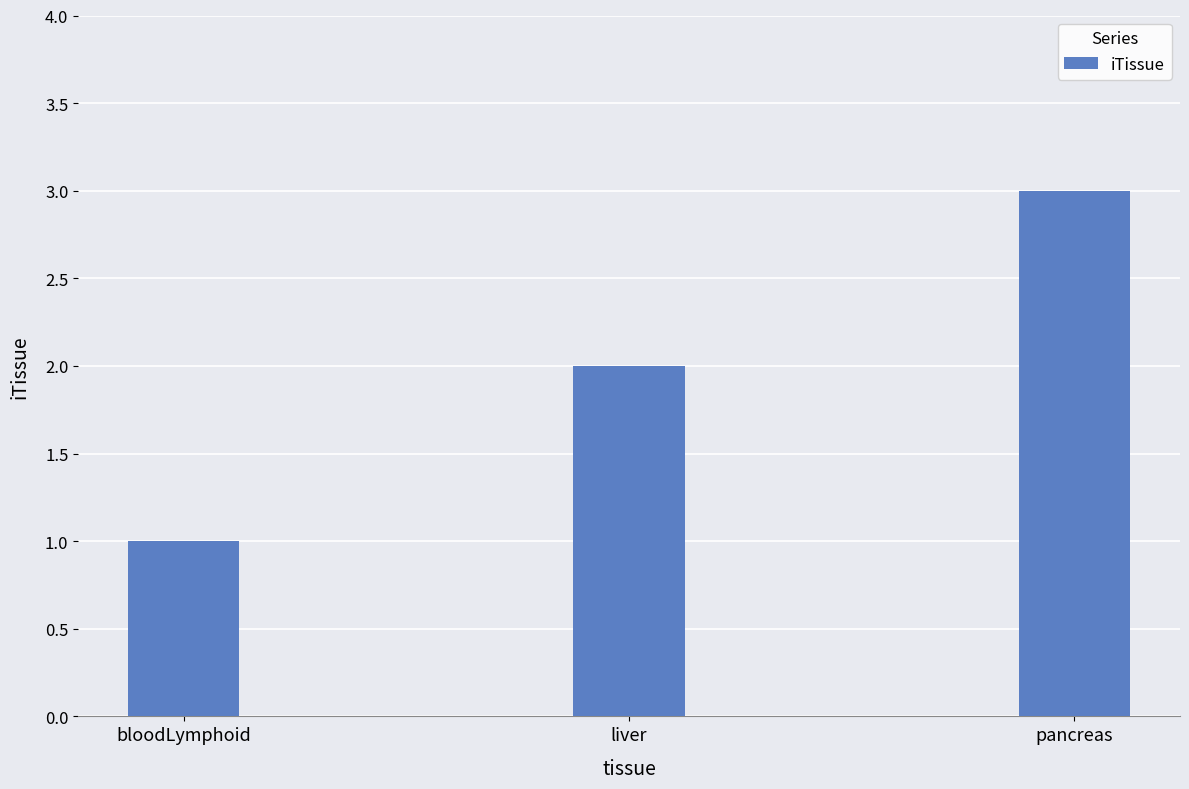

How many data points does each series have?

3